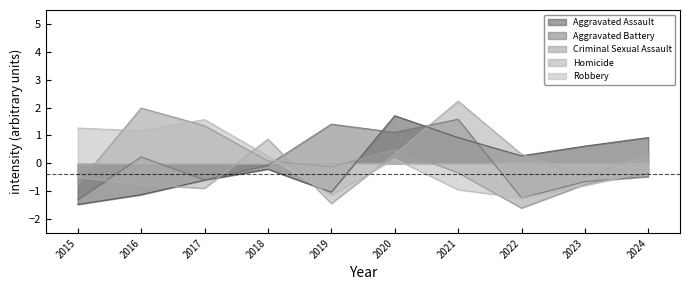

What is the minimum value shown in the chart?

-1.6